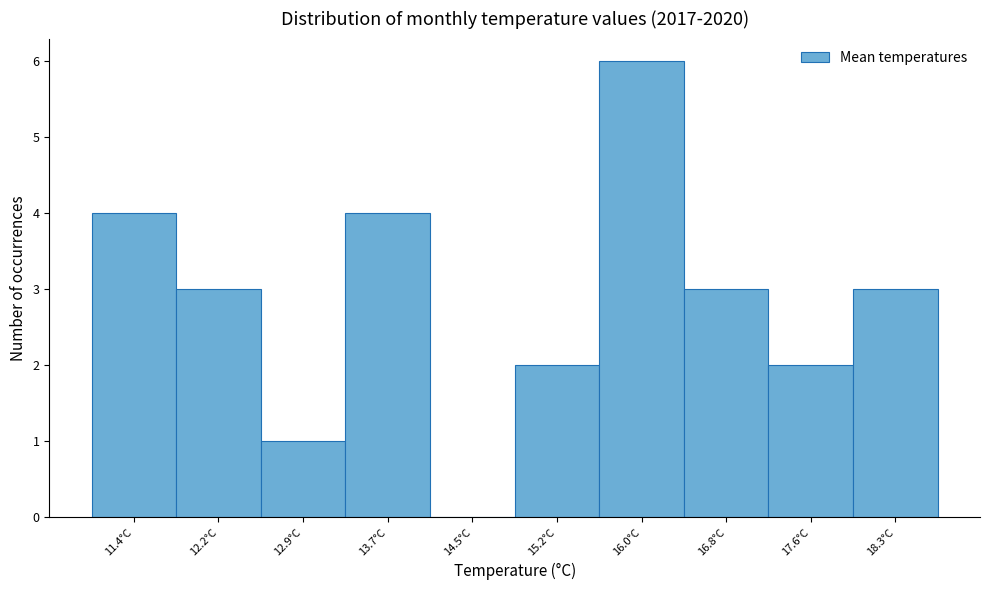

Reading left to right, what are all the values shown in this chart?

11.4°C=4	12.2°C=3	12.9°C=1	13.7°C=4	14.5°C=0	15.2°C=2	16.0°C=6	16.8°C=3	17.6°C=2	18.3°C=3